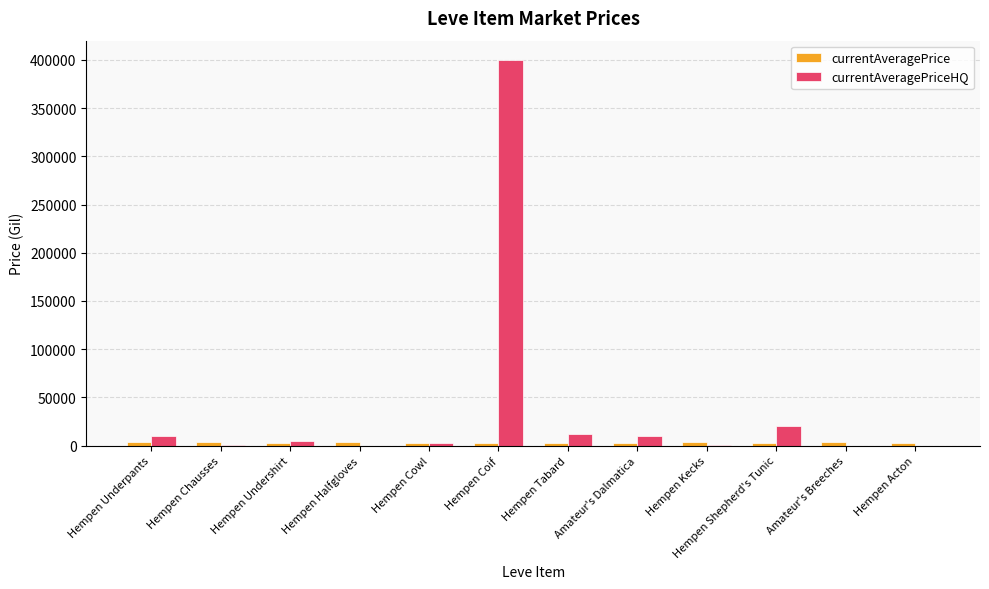

Does the chart contain stacked bars?

No